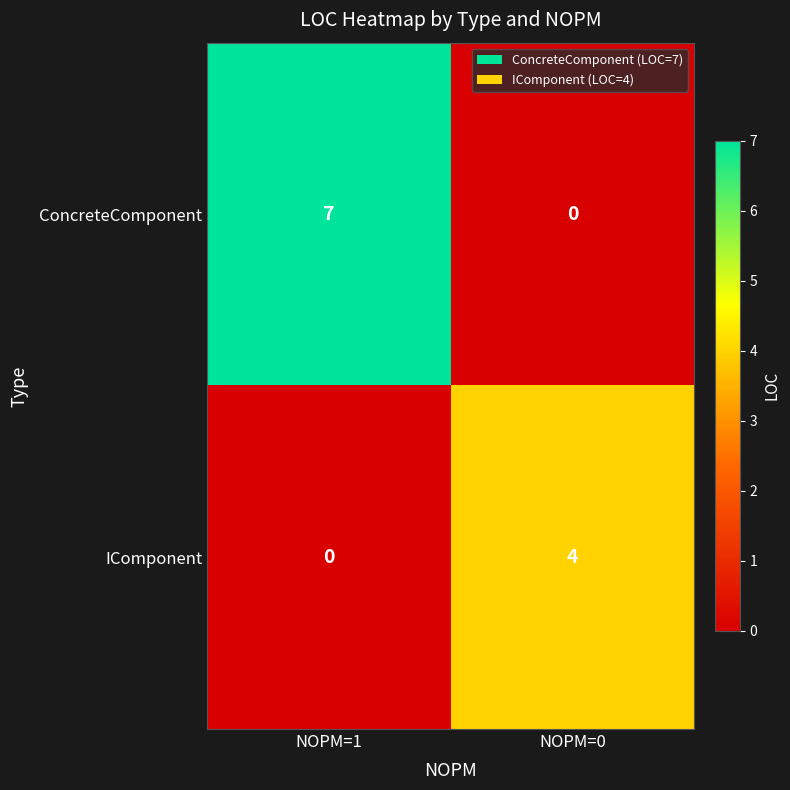

Reading left to right, extract all data points from this chart.

ConcreteComponent: NOPM=1=7	NOPM=0=0
IComponent: NOPM=1=0	NOPM=0=4